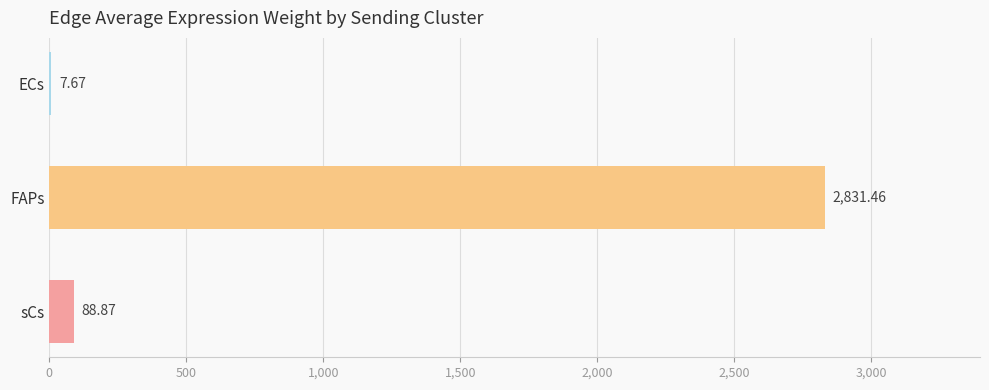

Which has a higher value, sCs or ECs?

sCs